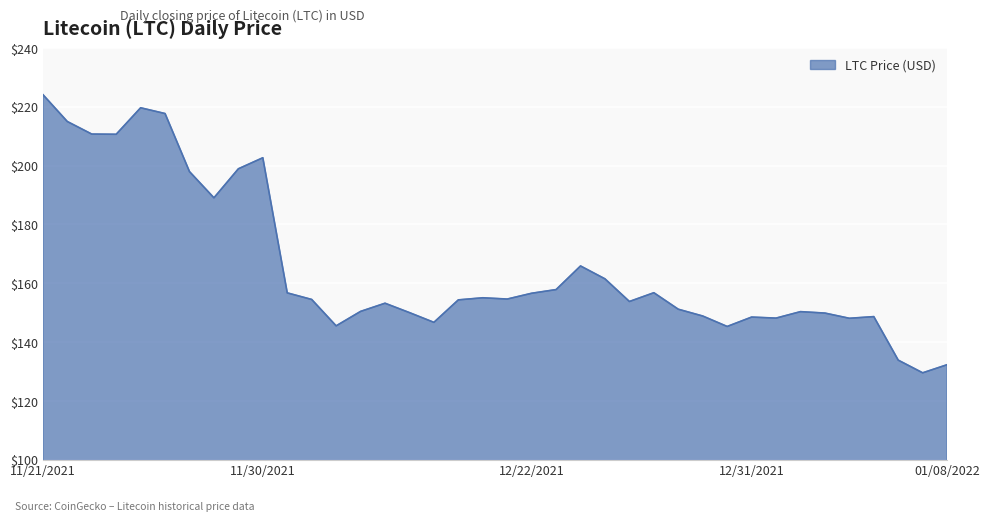

What is the difference between the maximum and minimum values?

94.6